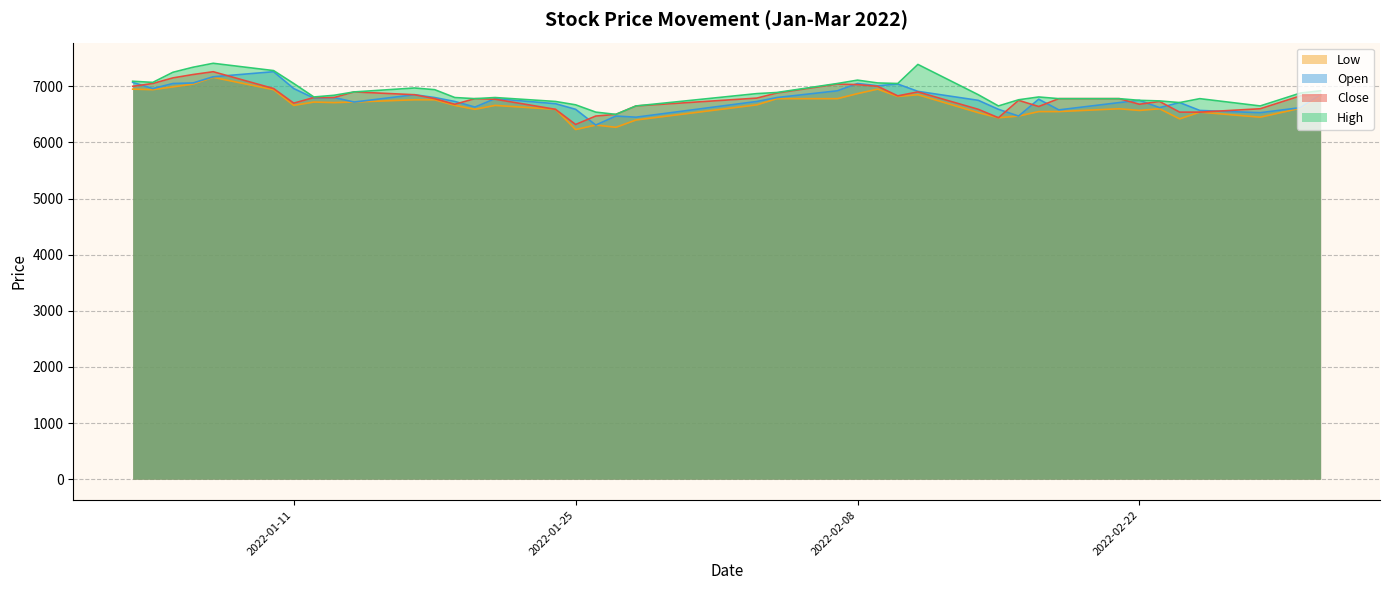

What is the value of the Open point at the 27th from the left?

6910